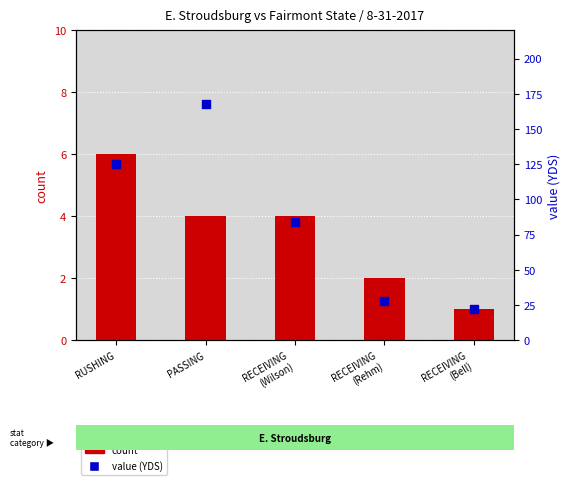

At how many categories does at least one series exceed 120?

2